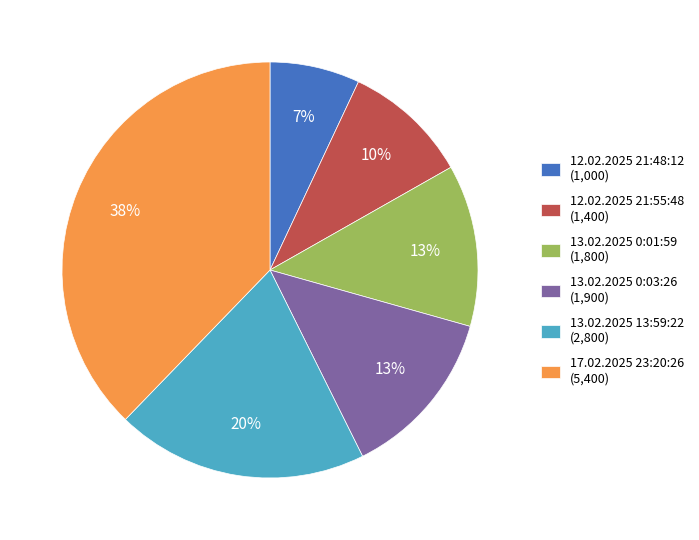

Which slice is the largest?

17.02.2025 23:20:26